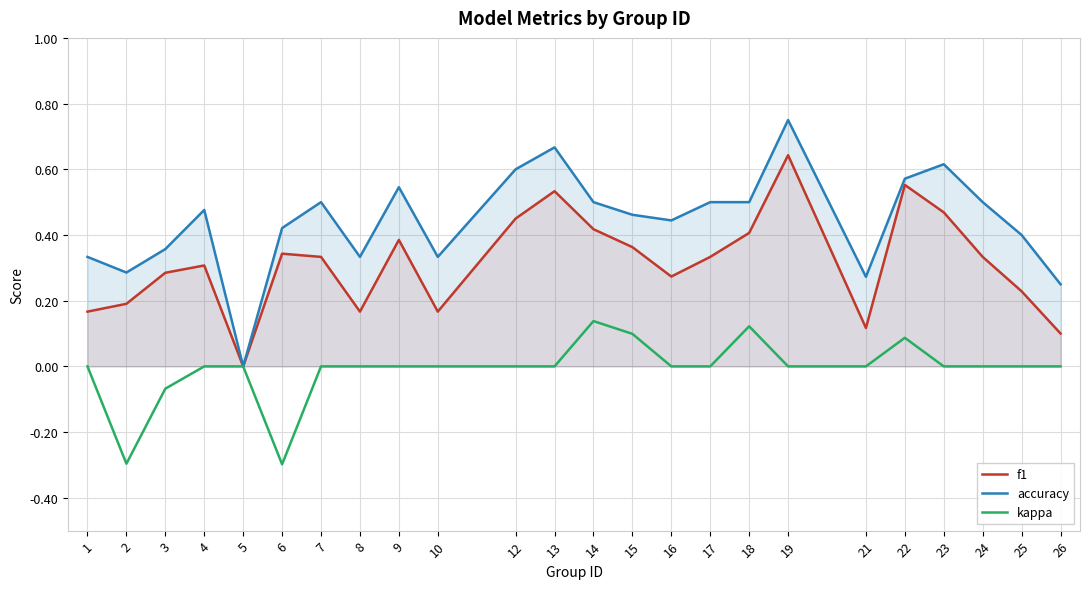

What is the value of the accuracy point at the 23rd from the left?

0.4